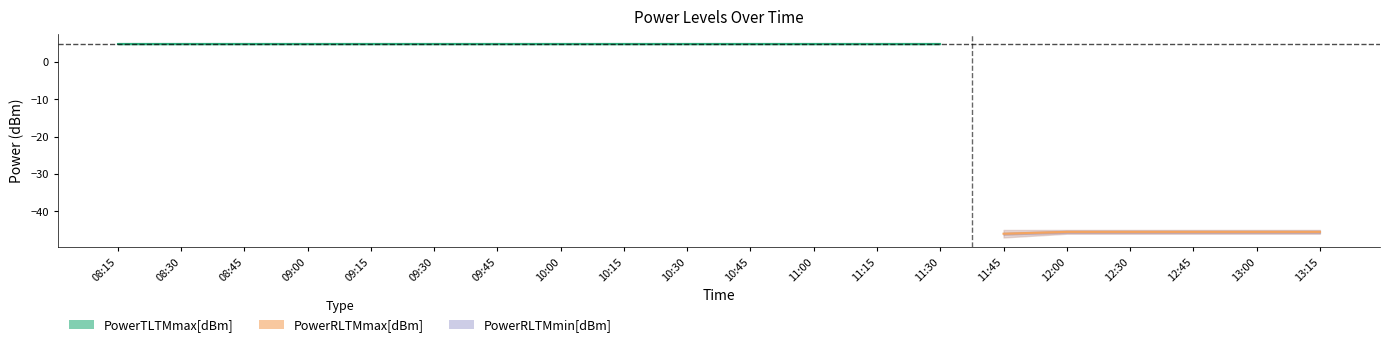

What is the minimum value shown in the chart?

-47.0